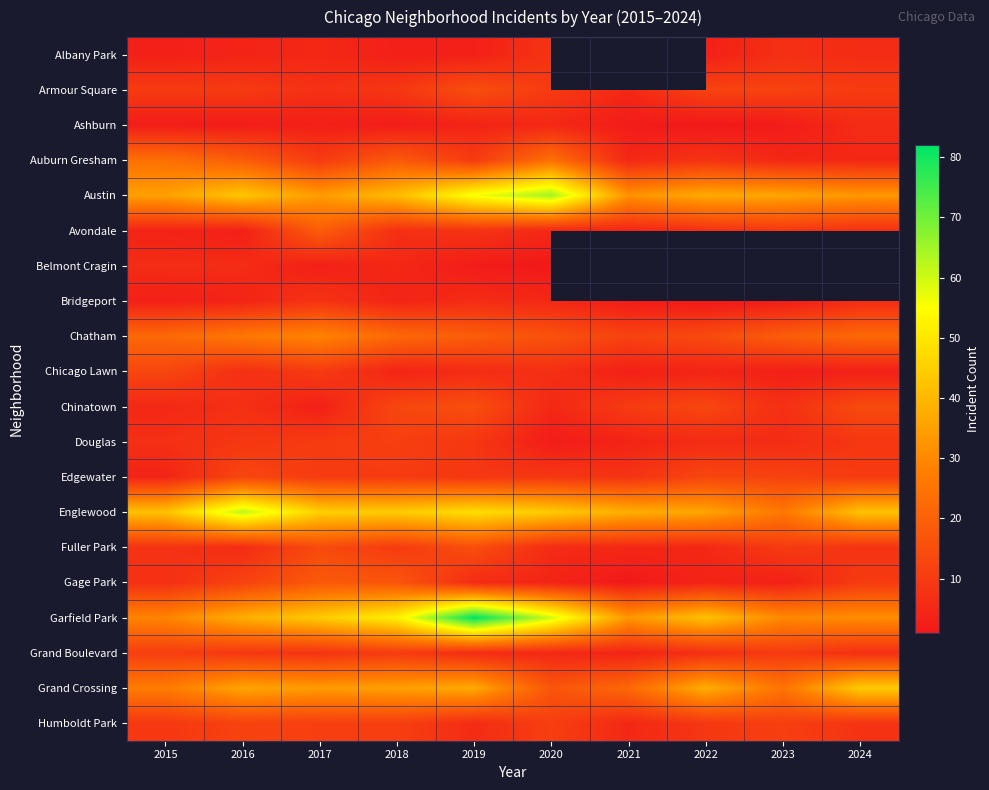

Between 2019 and 2018, which is larger?

2019